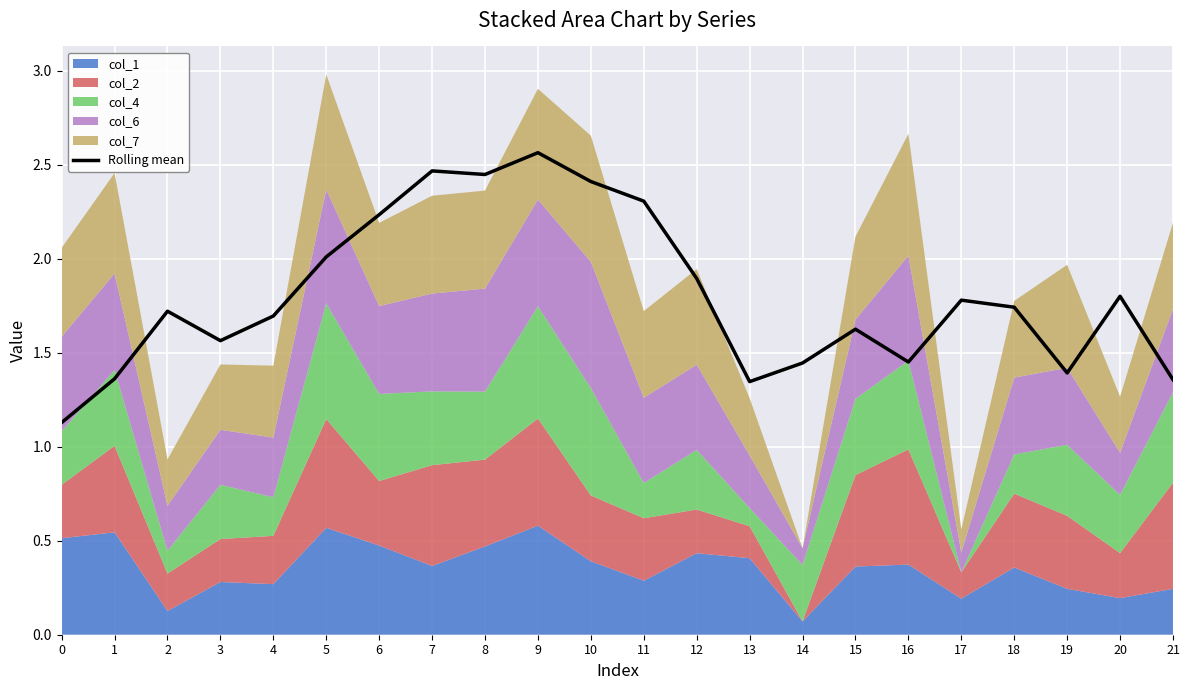

What is the value of the 19th point from the left?

1.7